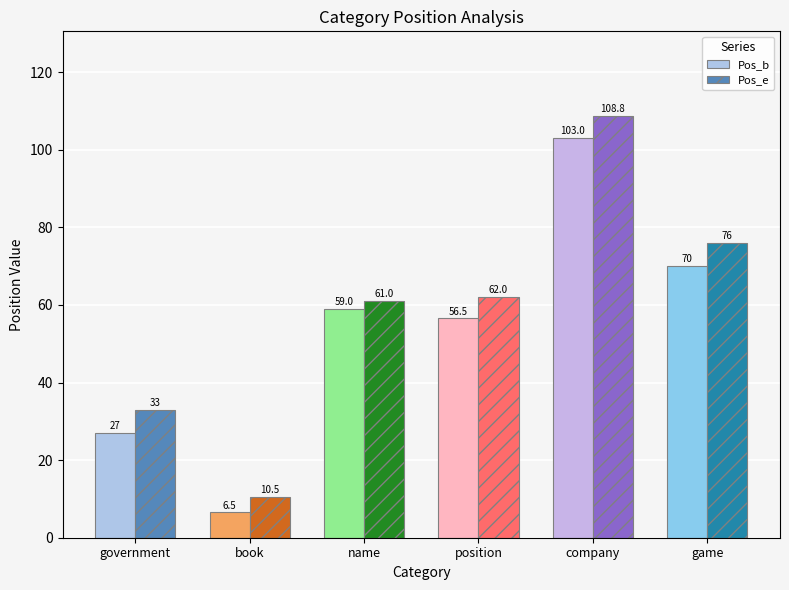

Reading left to right, list all the values displayed in this chart.

Pos_b: 27.0	6.5	59.0	56.5	103.0	70.0
Pos_e: 33.0	10.5	61.0	62.0	108.8	76.0